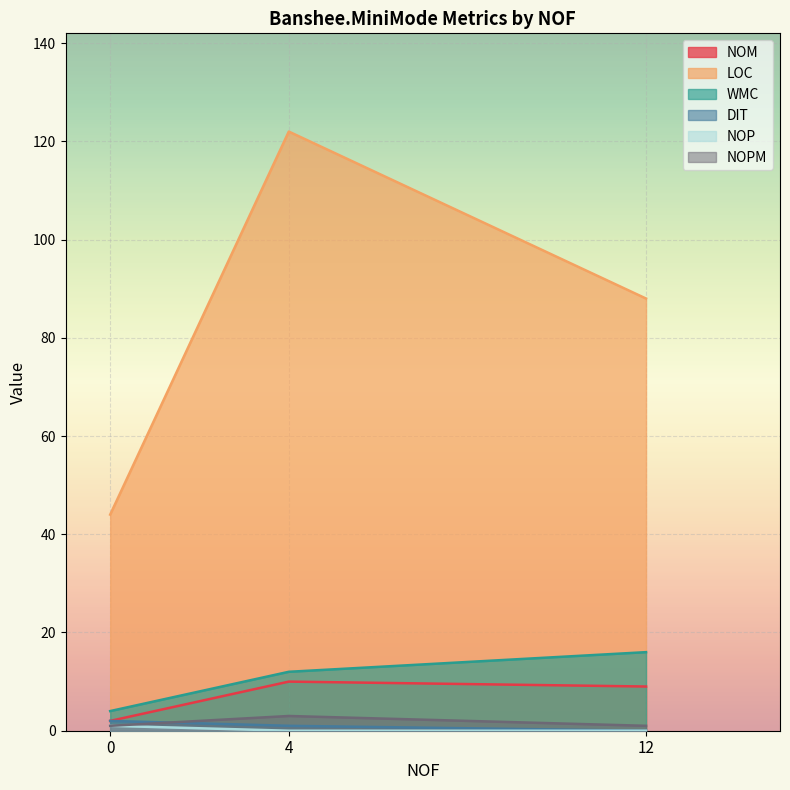

What is the maximum value shown in the chart?

122